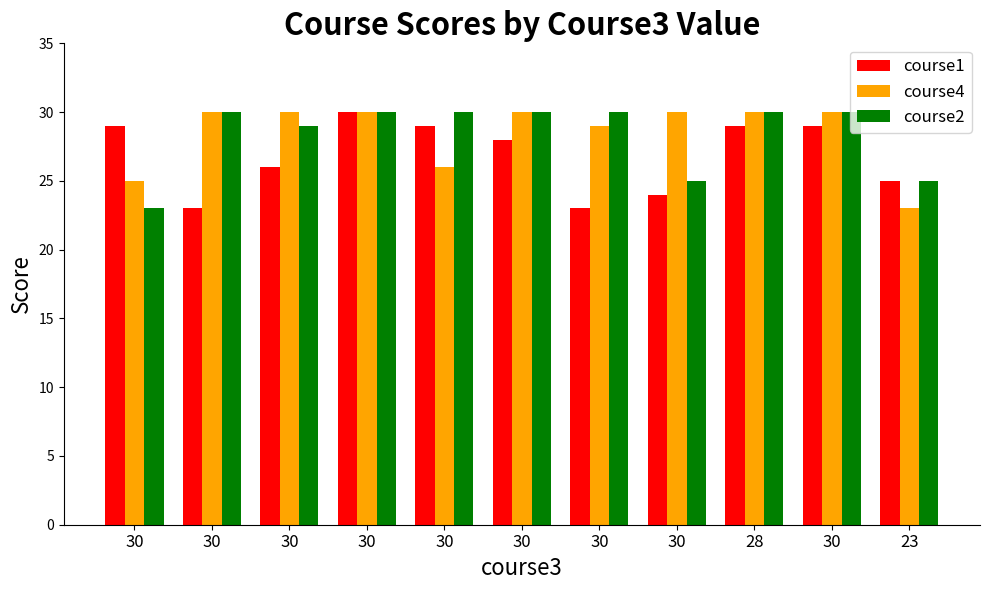

Does the chart contain stacked bars?

No